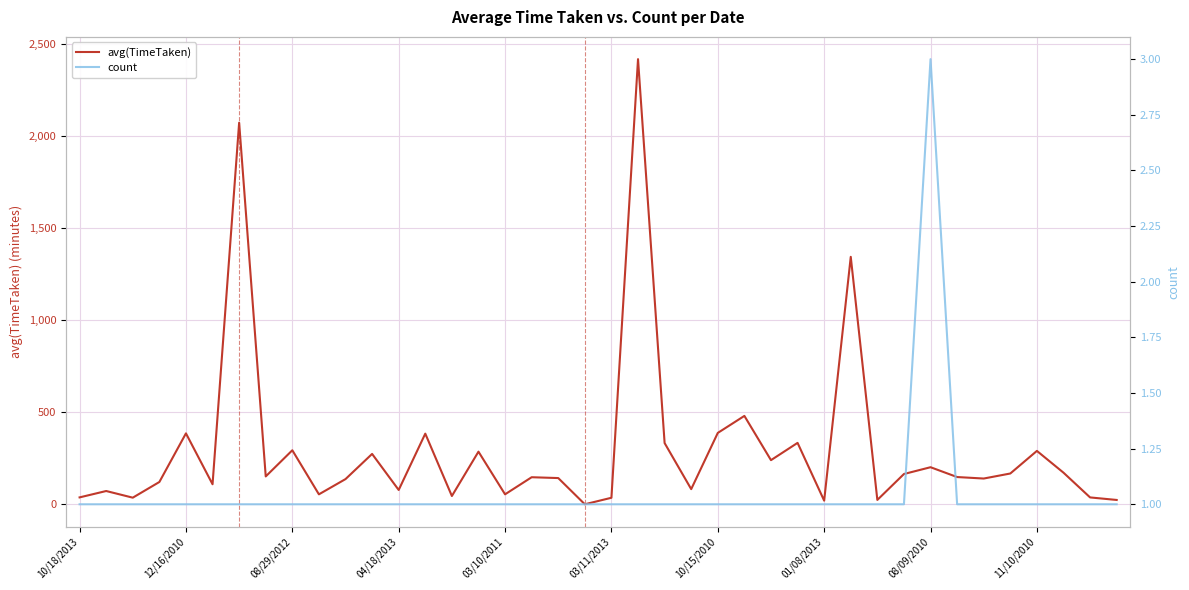

At how many categories does at least one series exceed 1286?

3